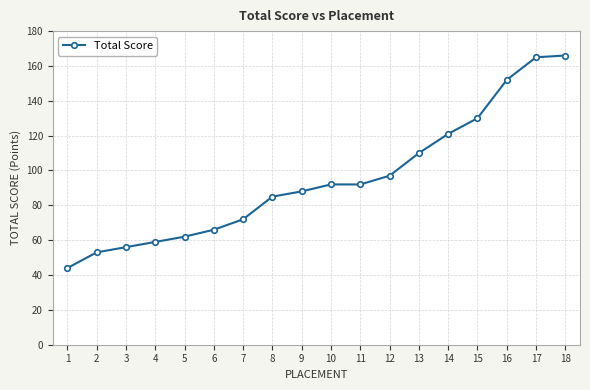

Reading right to left, transcribe all the data shown in this chart.

18=166	17=165	16=152	15=130	14=121	13=110	12=97	11=92	10=92	9=88	8=85	7=72	6=66	5=62	4=59	3=56	2=53	1=44